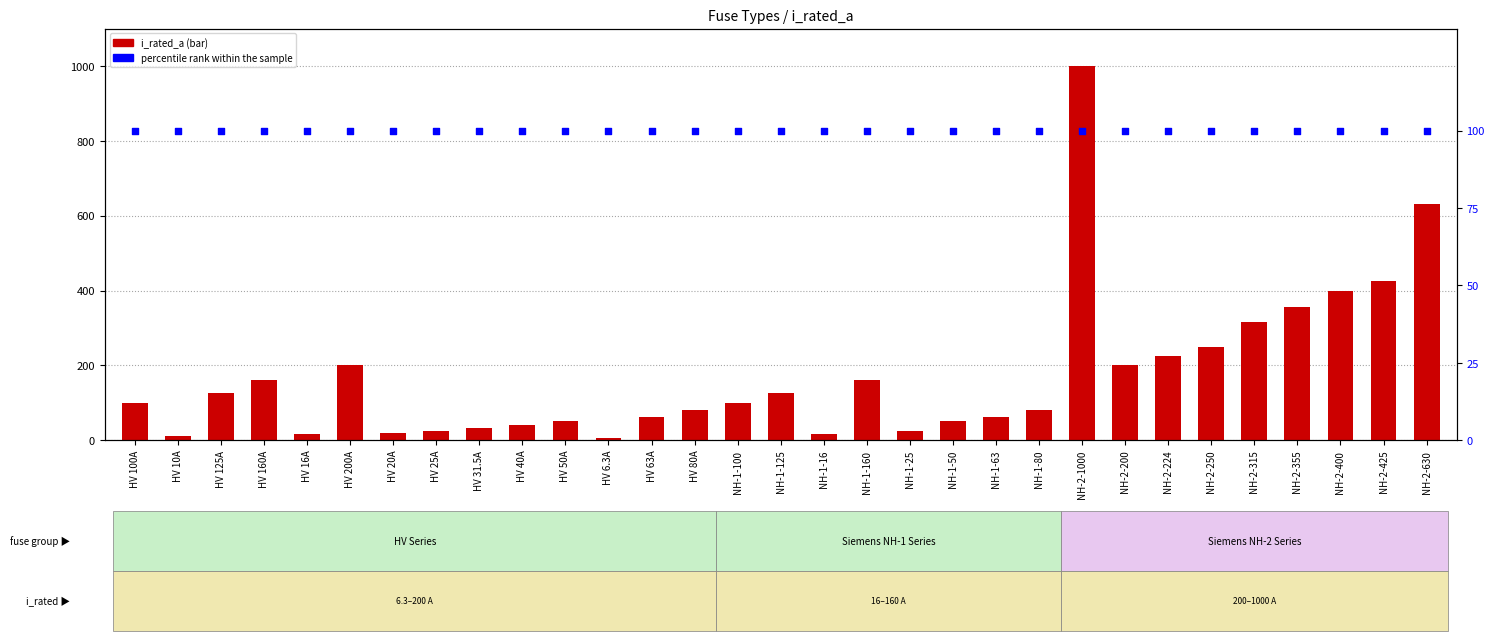

At which category is the sum across all series the highest?

NH-2-1000